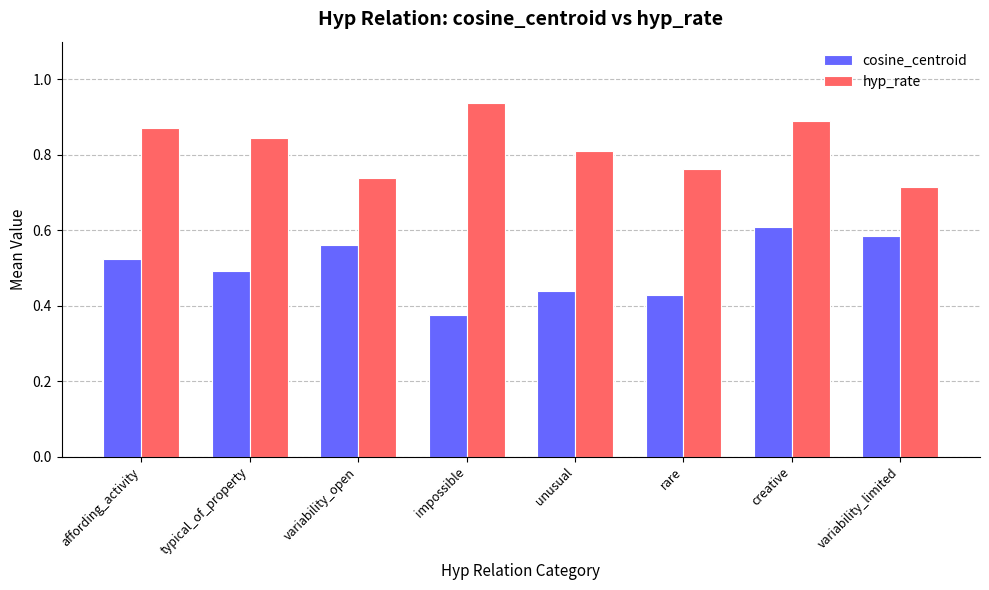

What position from the left is affording_activity?

1